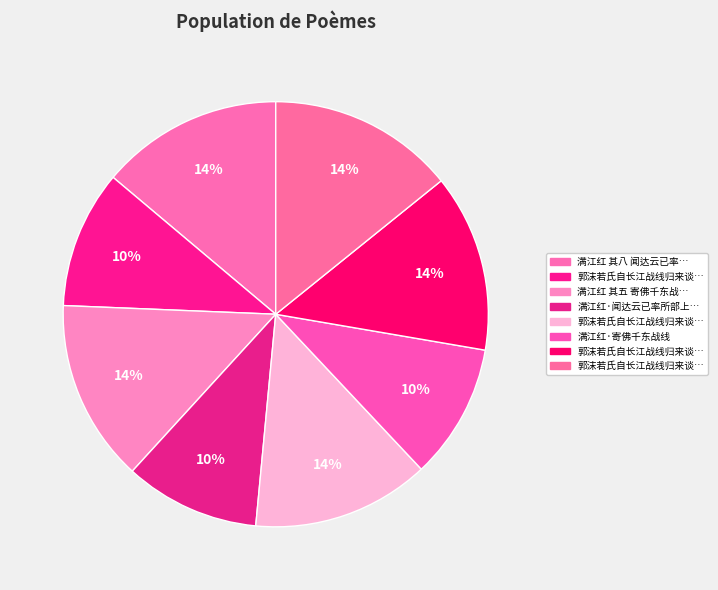

How many segments does this pie chart have?

8